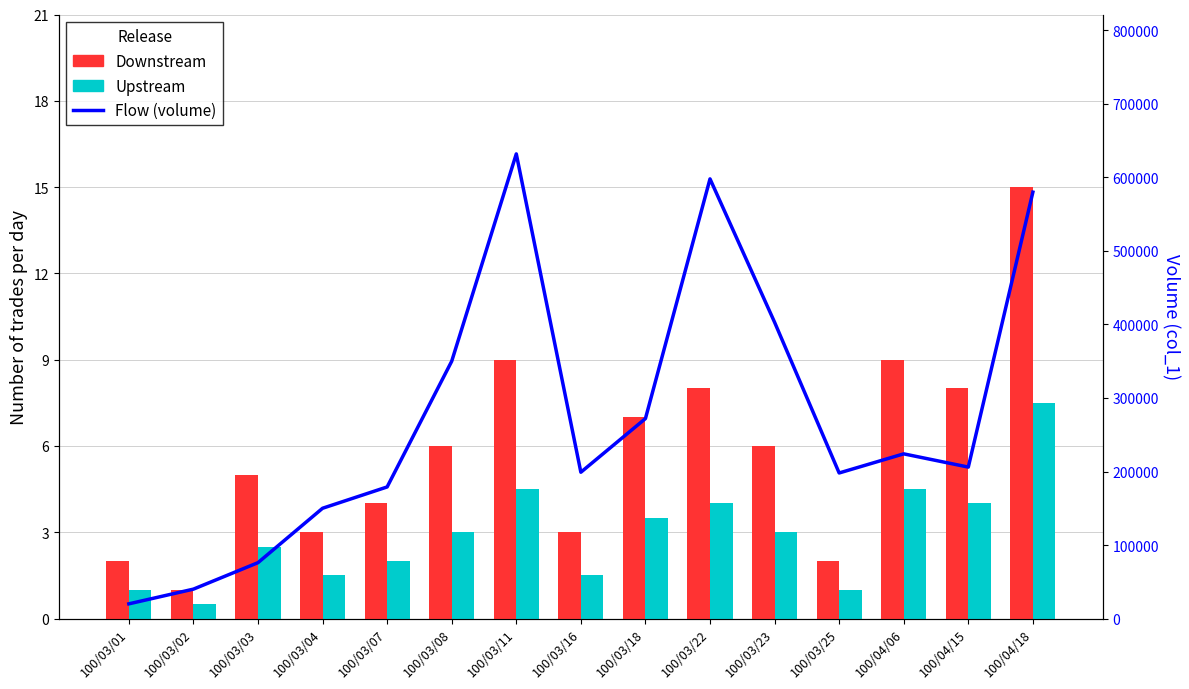

What is the highest value of the col_1 (volume) series?

632000.0